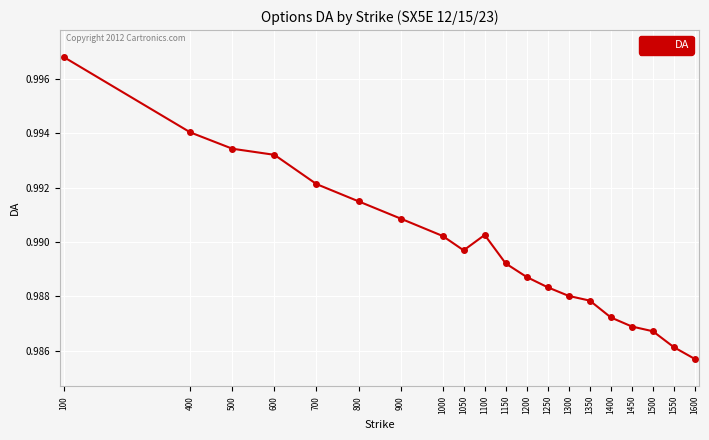

Is it true that the value at 800 is 1.6?

False